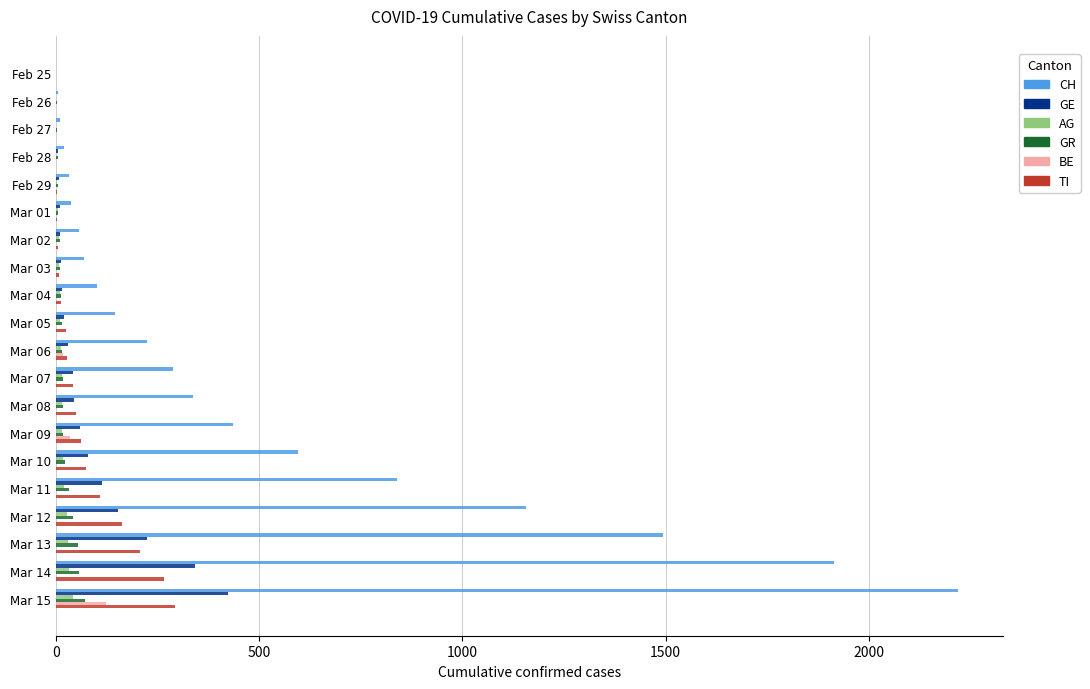

Which series changed the most between Mar 01 and Mar 09?

CH